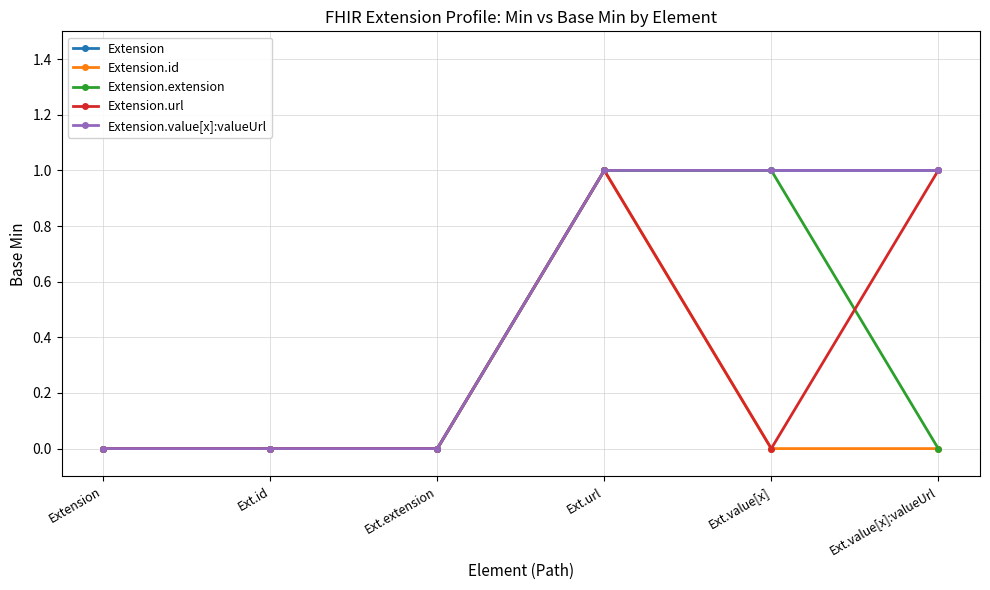

Does the chart have visible grid lines?

Yes